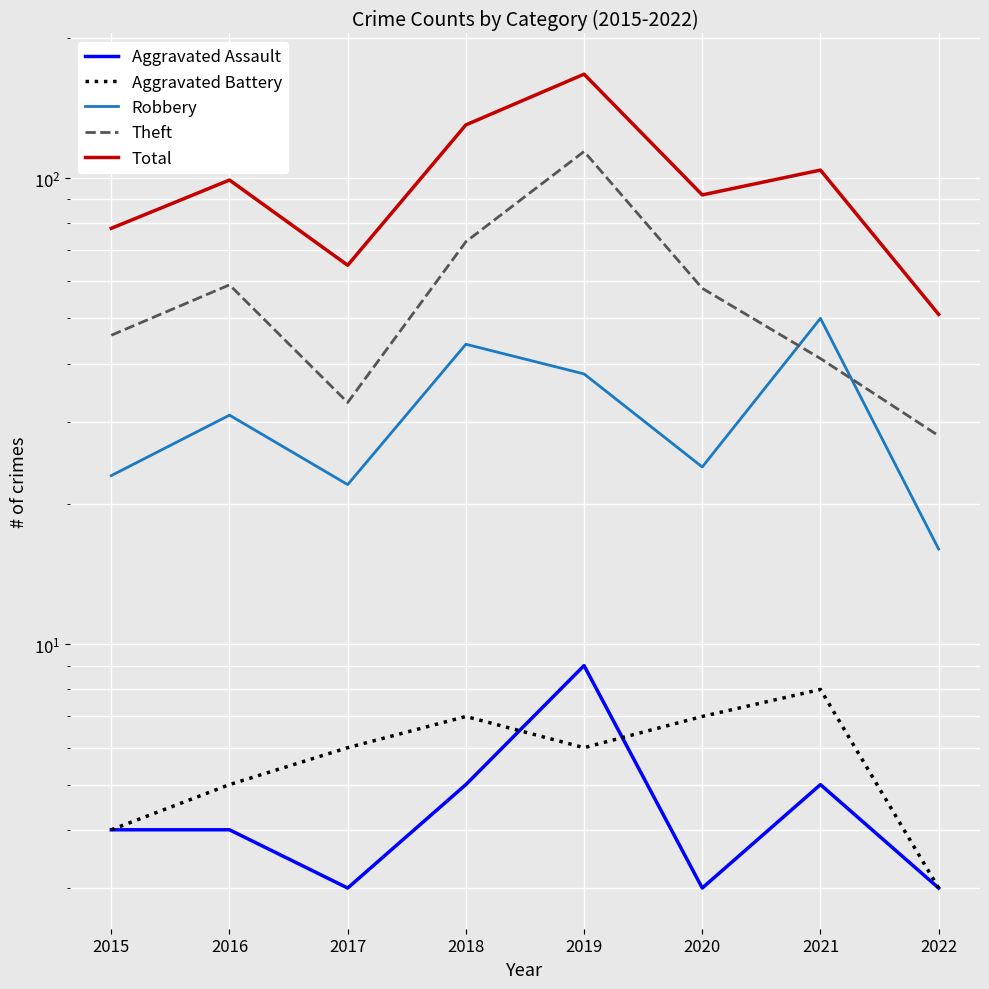

Which category has the highest value across all series?

2019